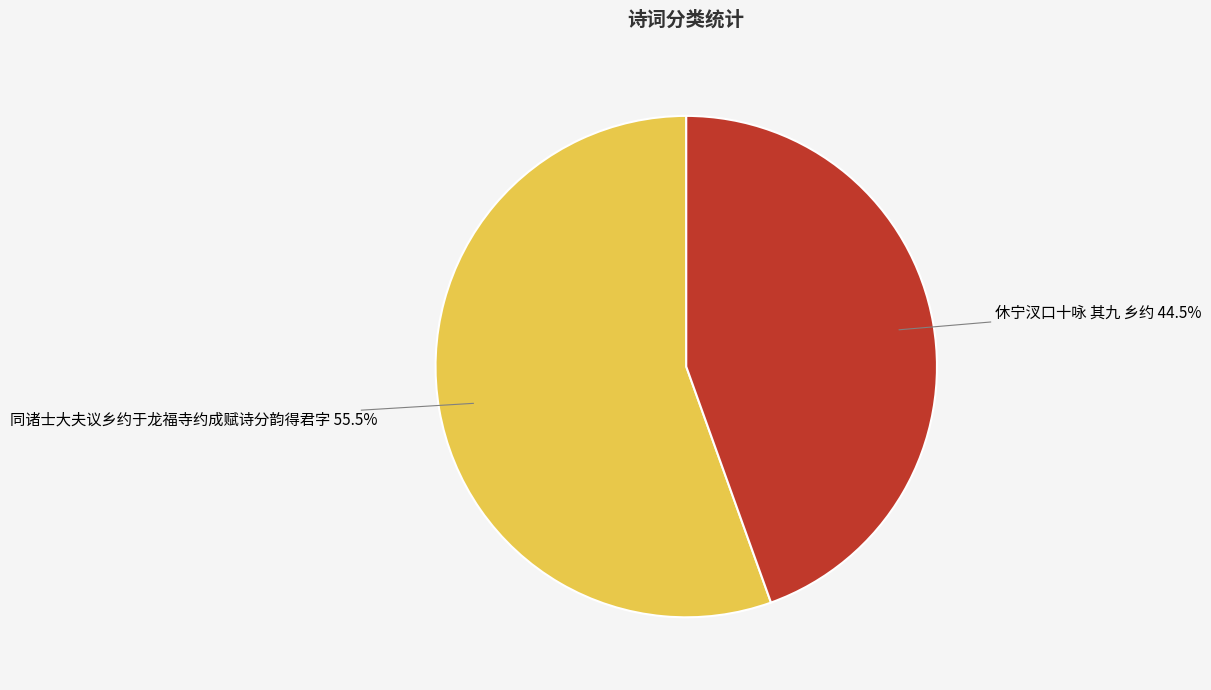

True or false: 休宁汊口十咏 其九 乡约 accounts for 33% of the total.

False